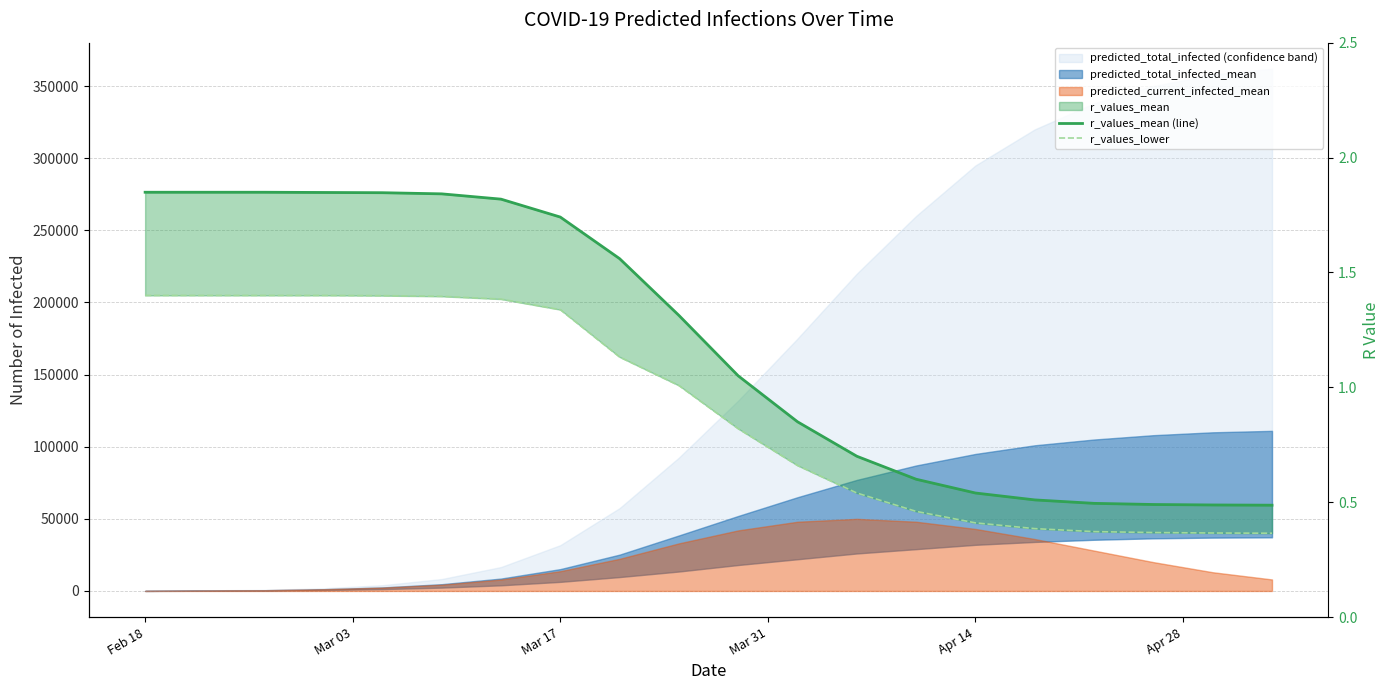

True or false: r_values_lower has a value of 0.2 at 19.

False